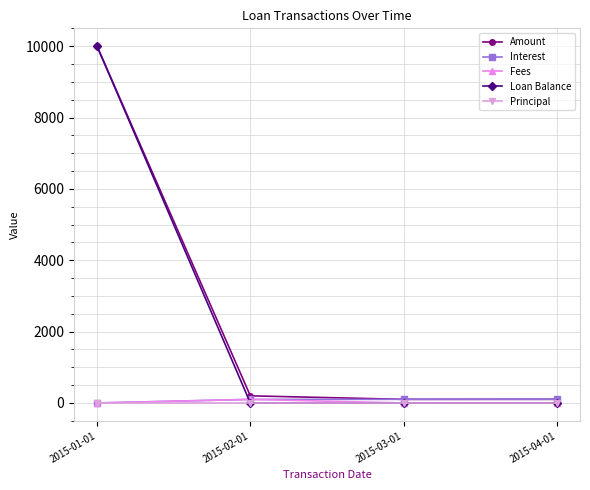

What is the highest value of the Loan Balance series?

10000.0